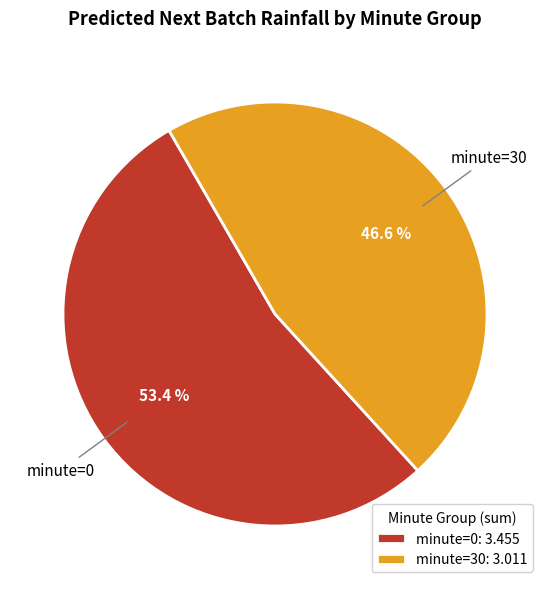

How many segments does this pie chart have?

2